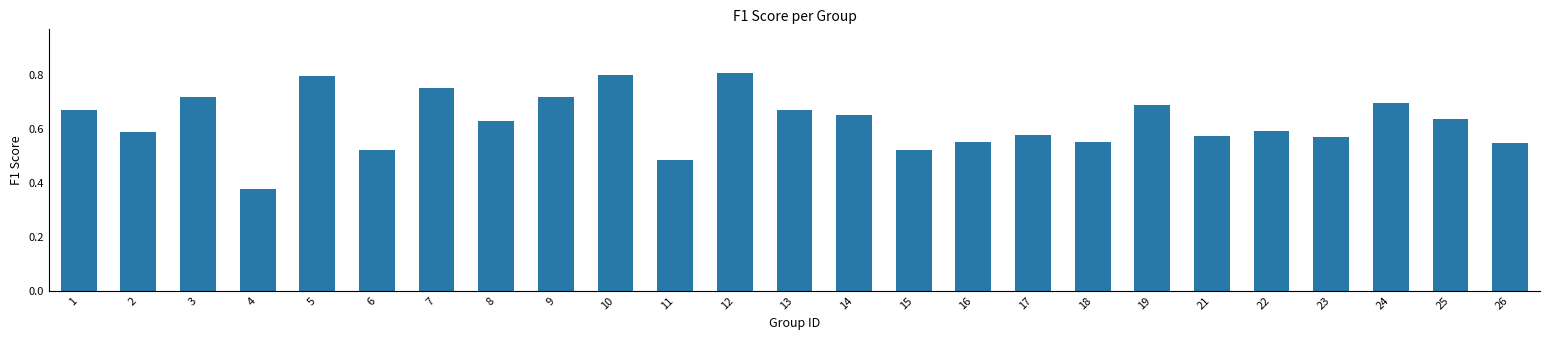

At which category does the chart reach its peak across all series?

12